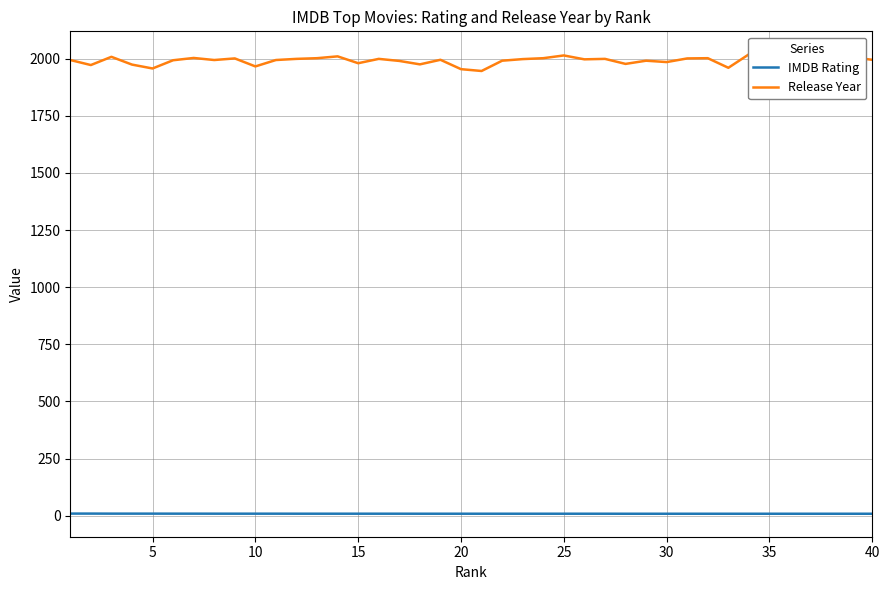

Rank the series by their maximum value, from highest to lowest.

Release Year, IMDB Rating